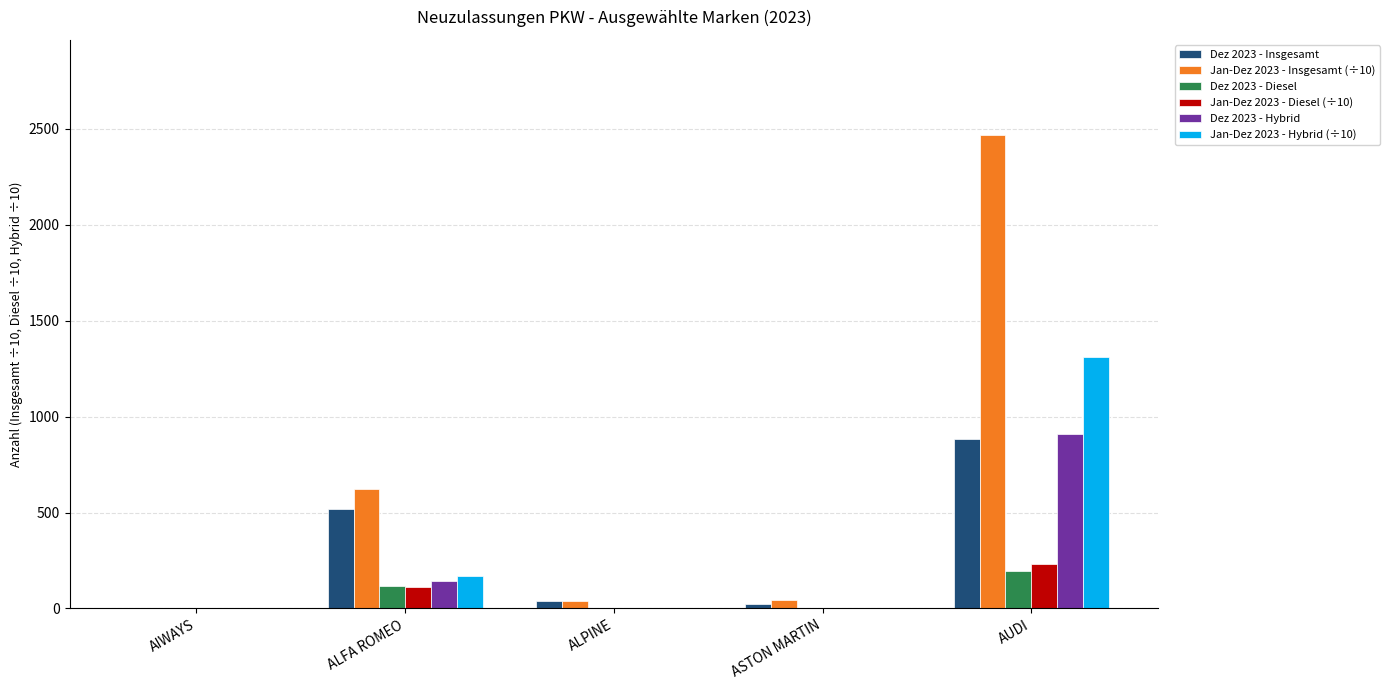

What is the highest value of the Dez 2023 - Diesel series?

193